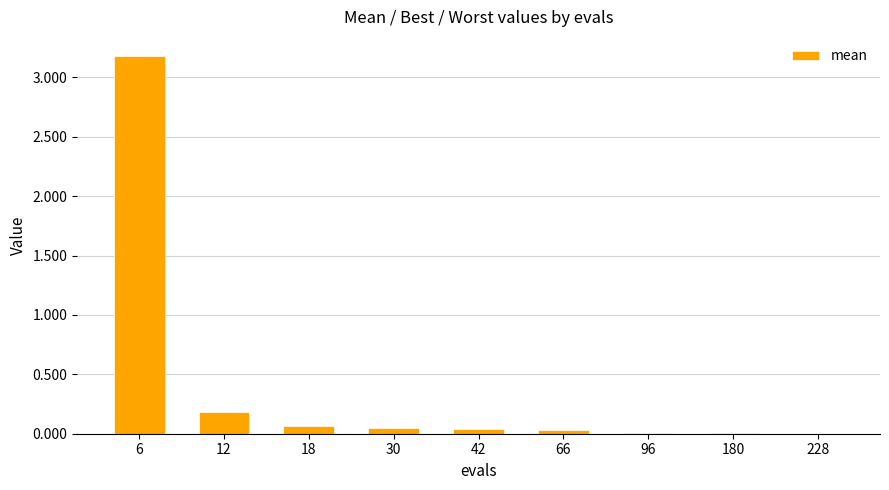

Where is the data nearest to the value 1?

12